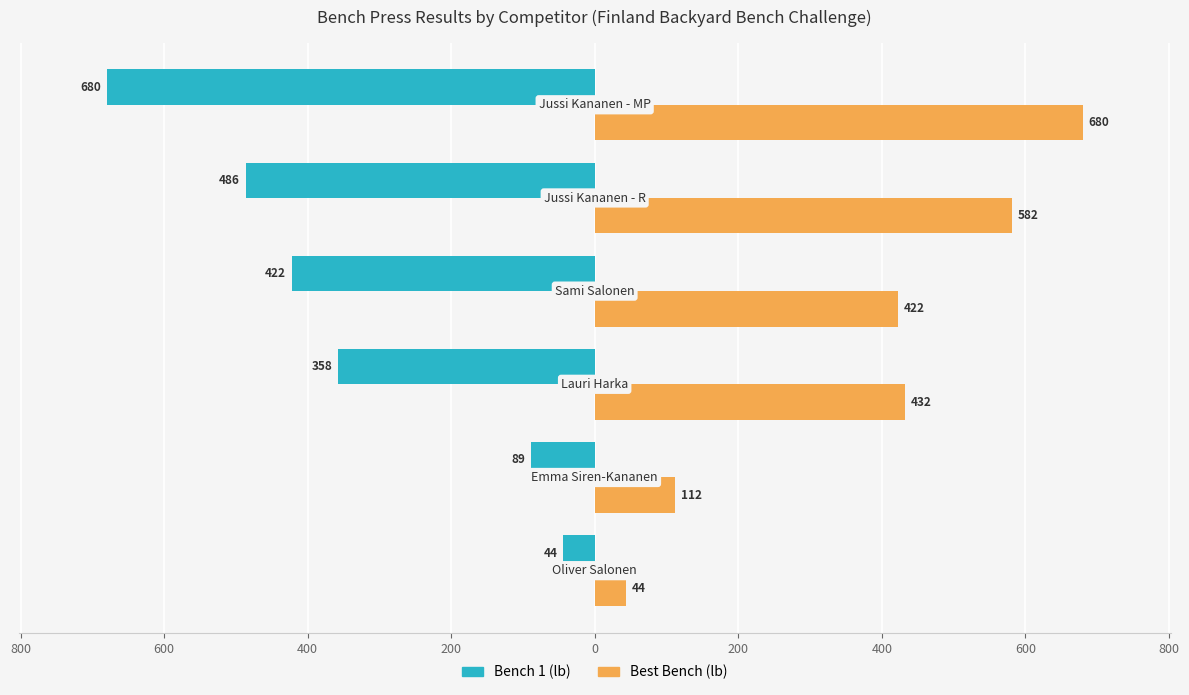

What are all the series names shown in the legend?

Bench 1 (lb), Best Bench (lb)